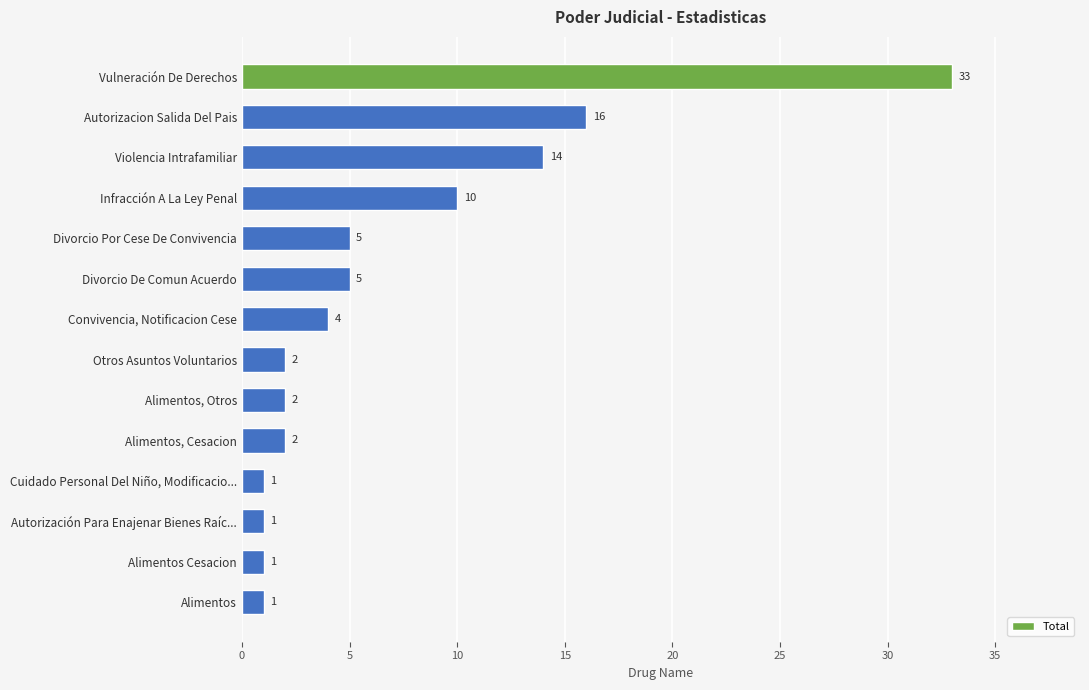

Which category has the highest value across all series?

Vulneración De Derechos